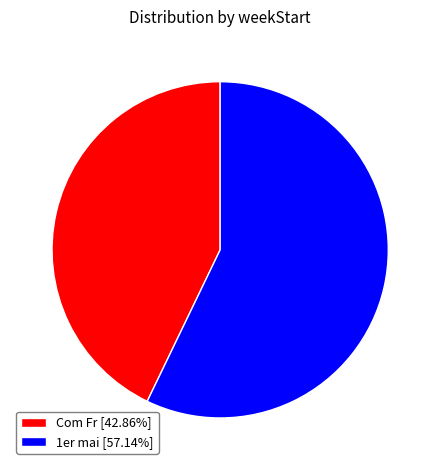

Is 1er mai [57.14%] the majority of the pie?

Yes